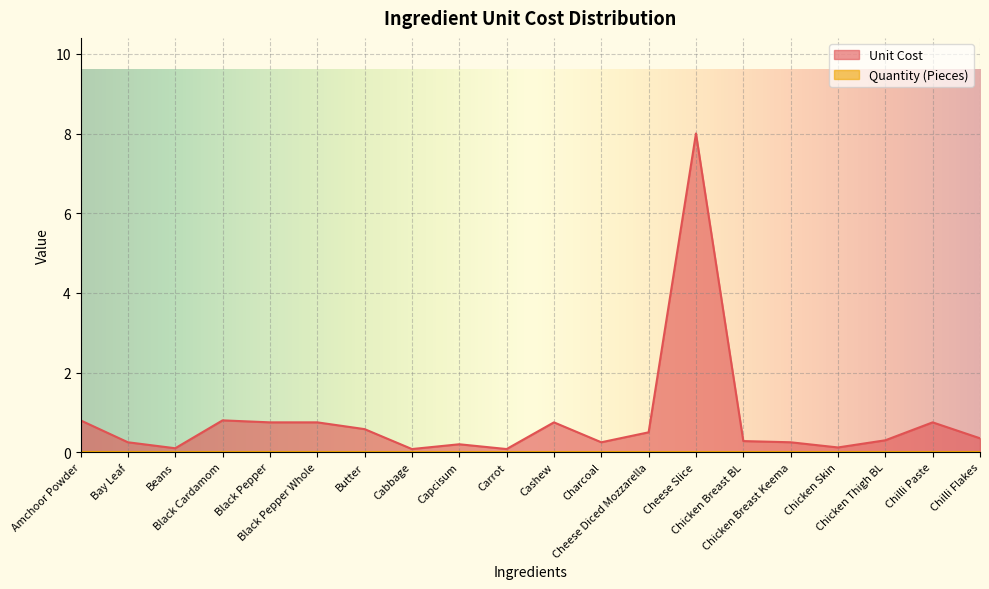

At which category does the data reach its first local valley?

Beans